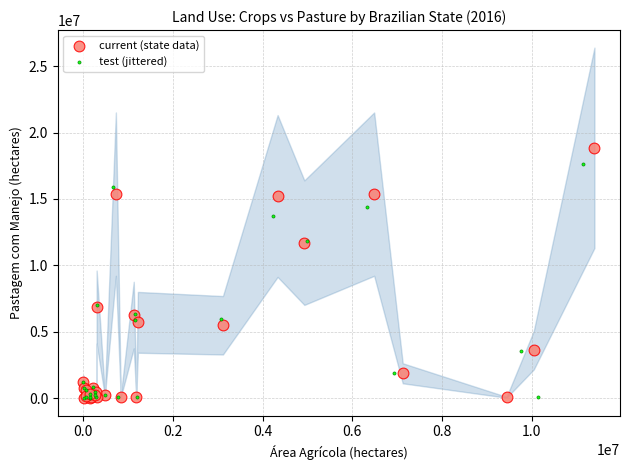

Which series has the widest spread of Y values?

current (state data)